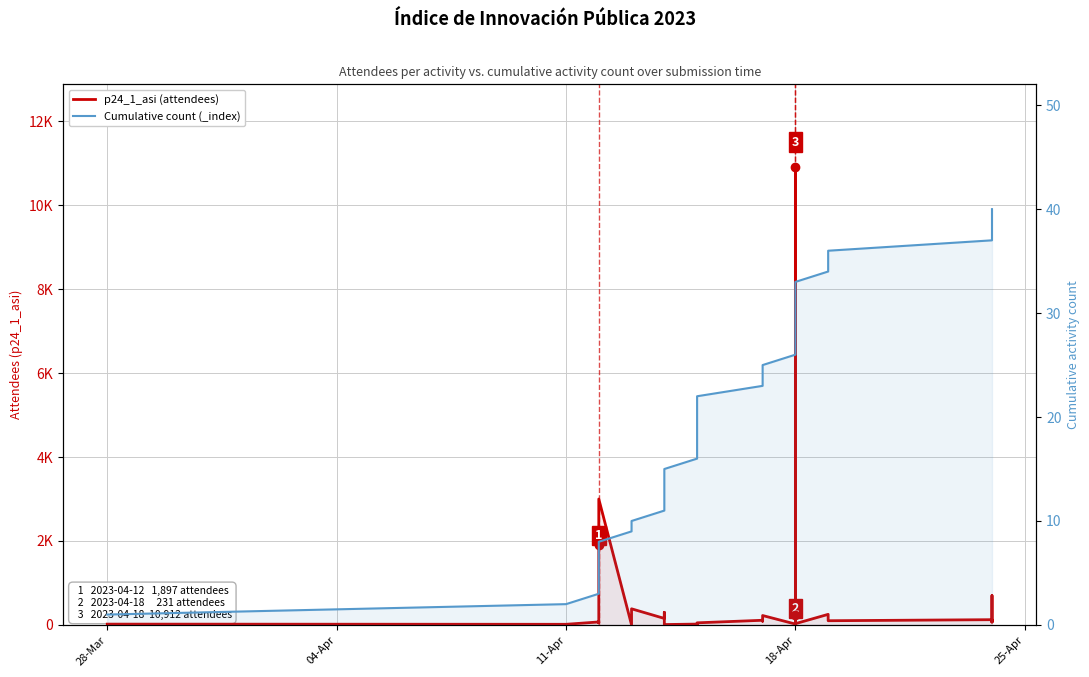

Rank the series by their maximum value, from highest to lowest.

p24_1_asi (attendees), Cumulative count (_index)